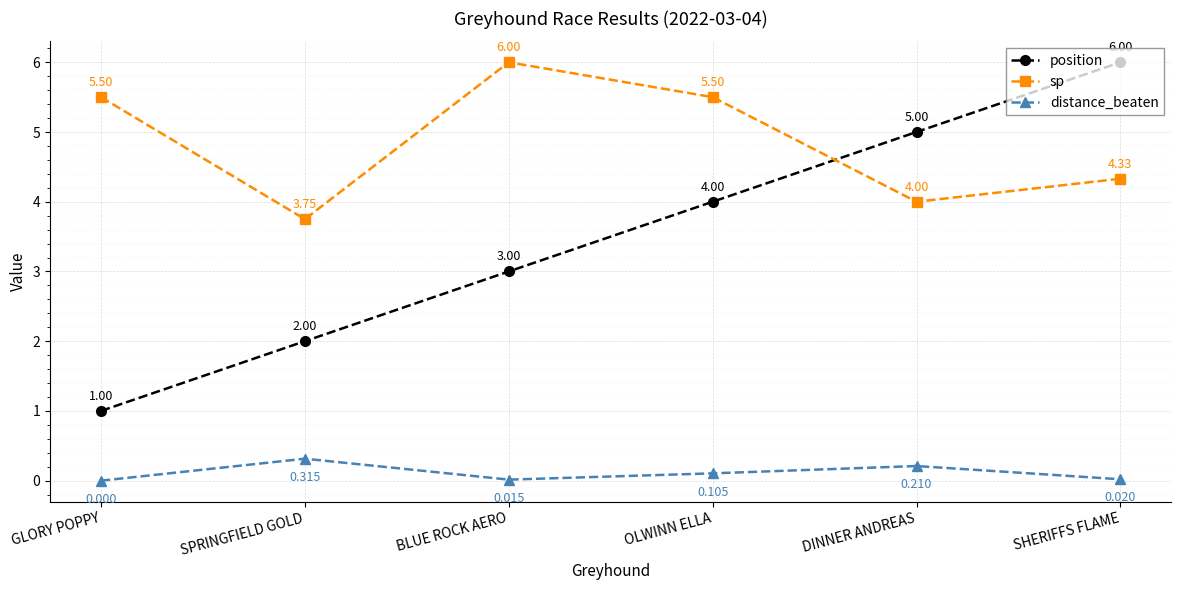

Count the sp values in the range 4 to 5.

2